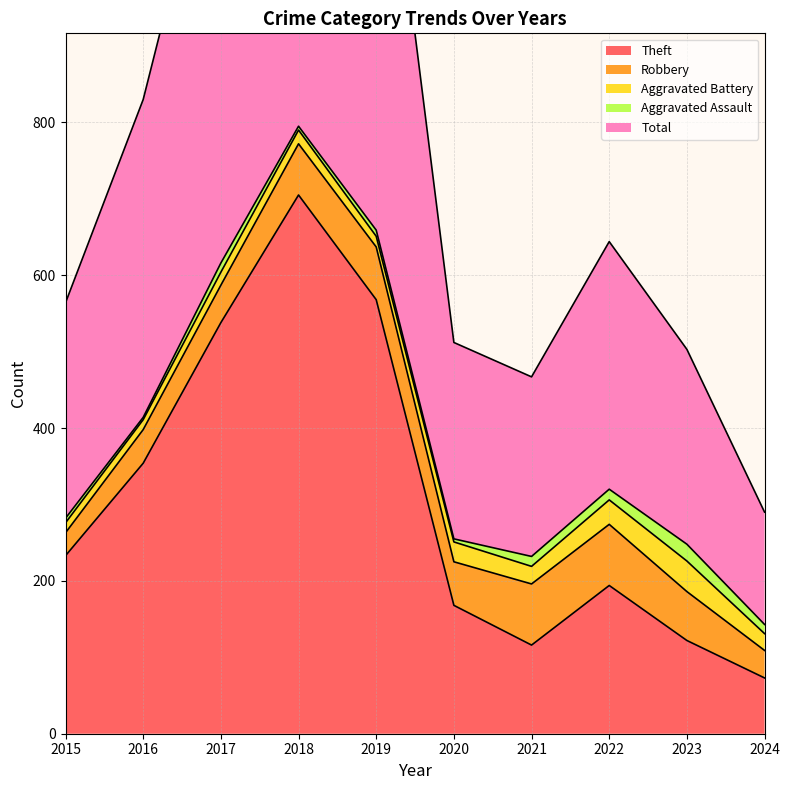

What is the sum of all Aggravated Assault values?

99